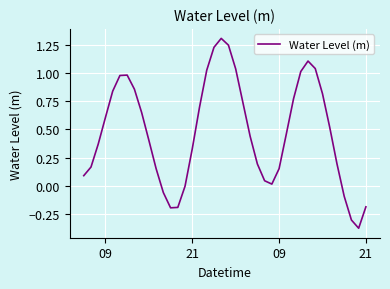

What is the difference between the maximum and minimum values?

1.7